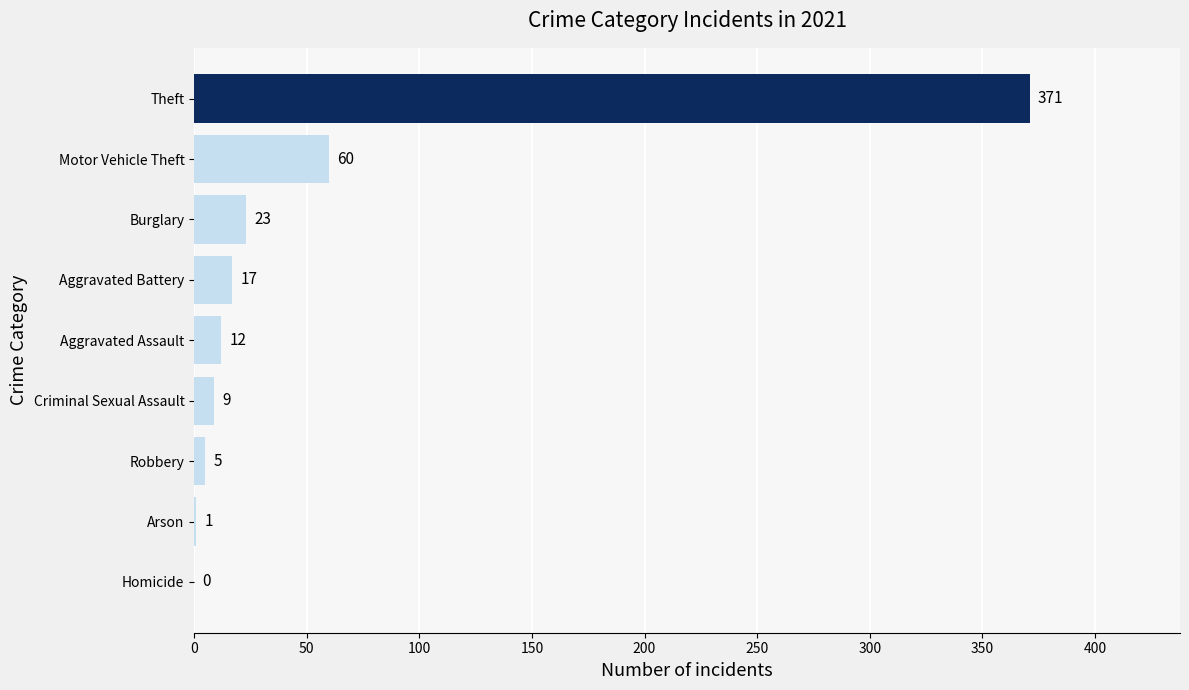

How many data points does each series have?

9